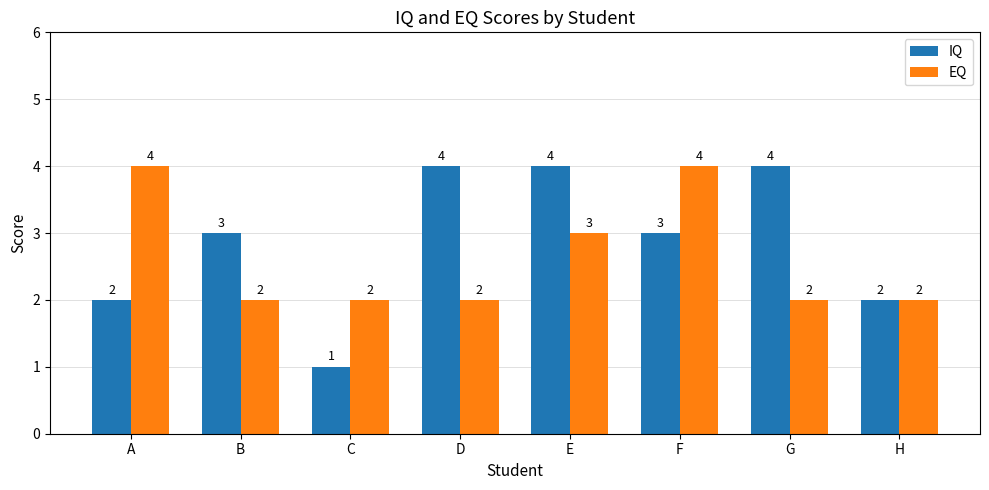

Count the IQ values in the range 2 to 4.

7